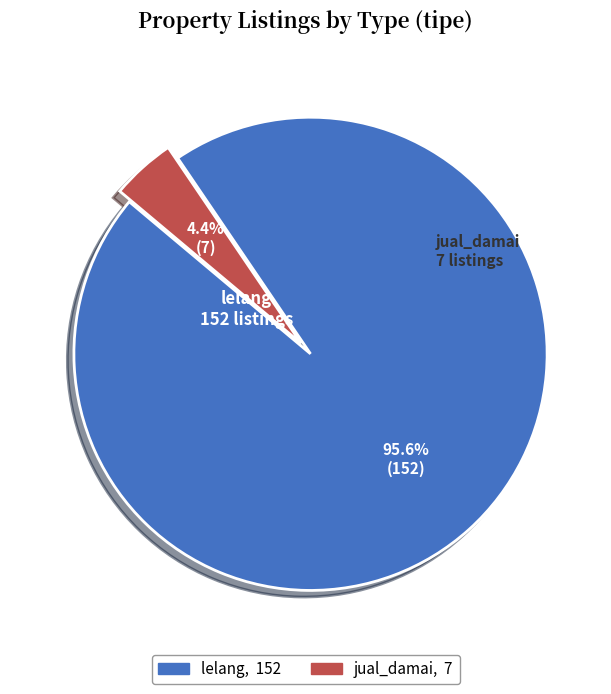

True or false: jual_damai accounts for 12% of the total.

False